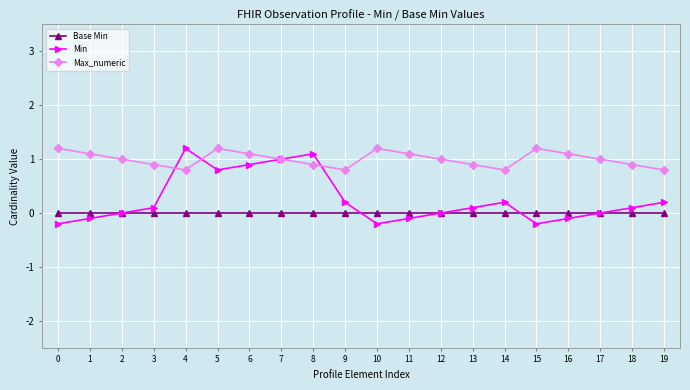

What are all the series names shown in the legend?

Base Min, Min, Max_numeric